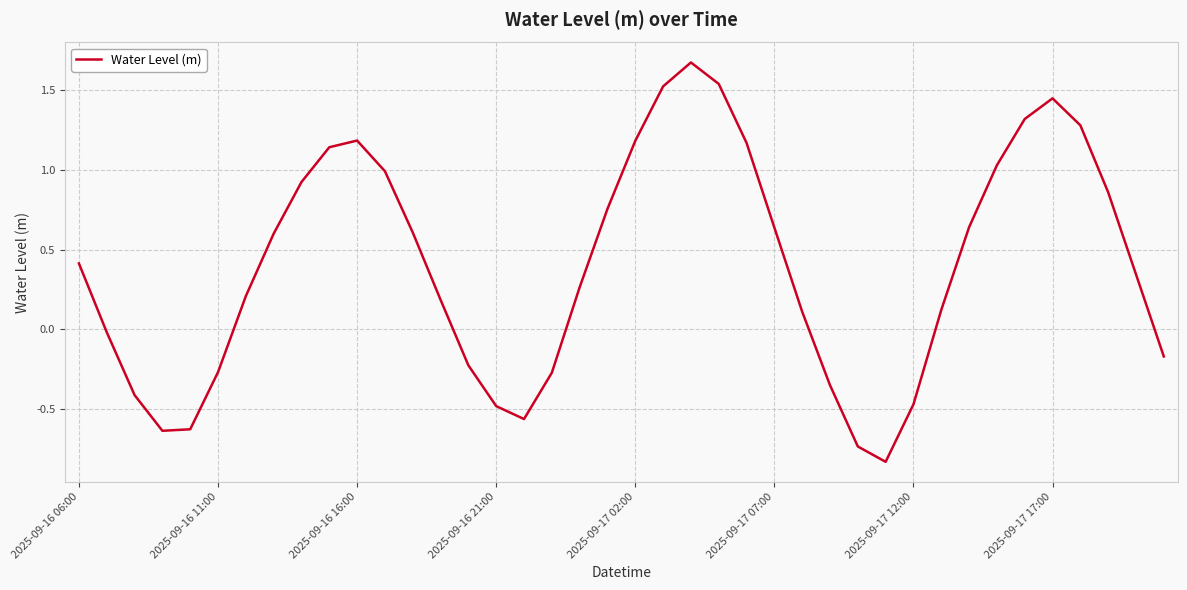

What is the sum of all values?

16.1